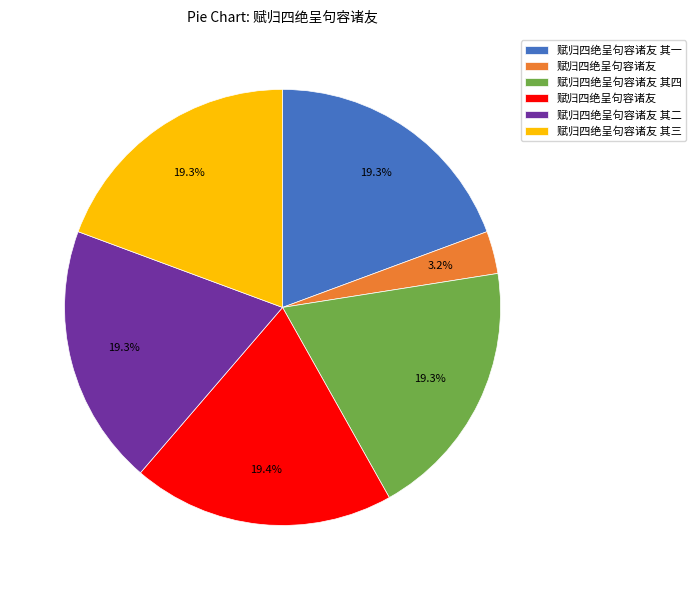

Is there any slice that represents more than half of the pie?

No